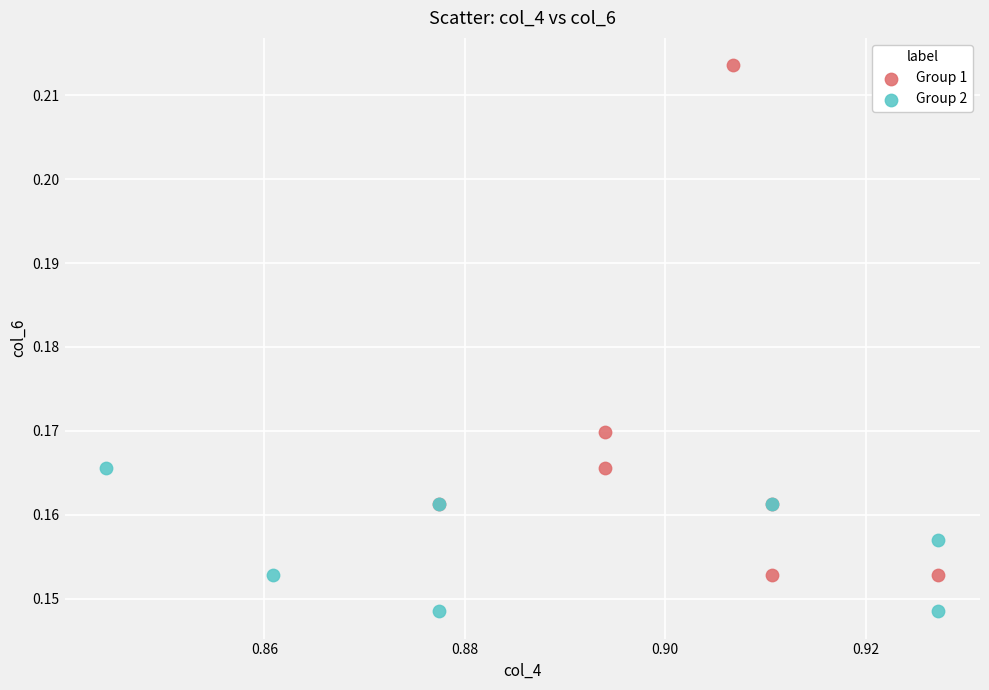

Which series has the widest spread of Y values?

Group 1